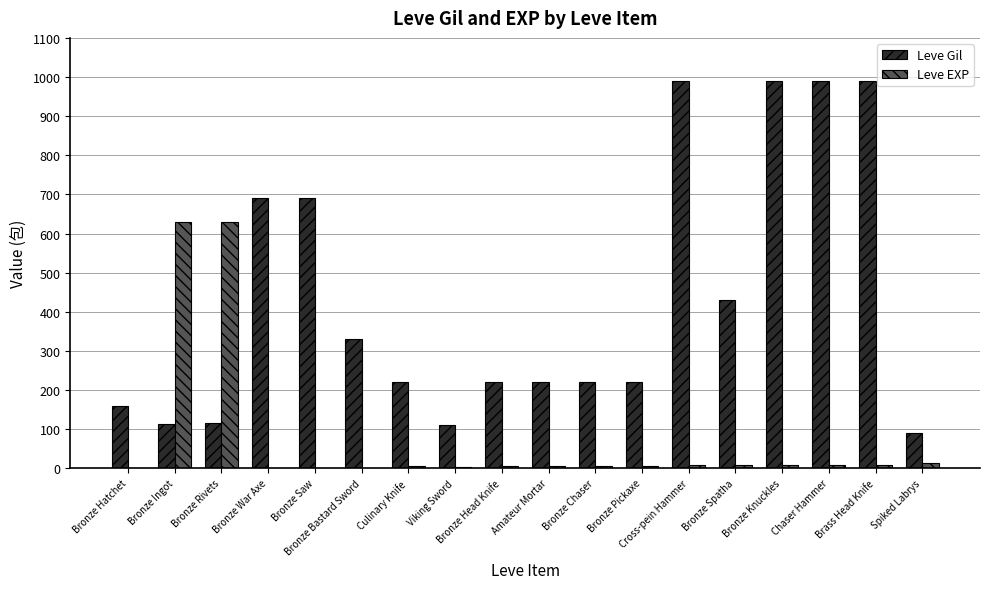

Between Bronze Chaser and Brass Head Knife, which series saw the biggest shift?

Leve Gil